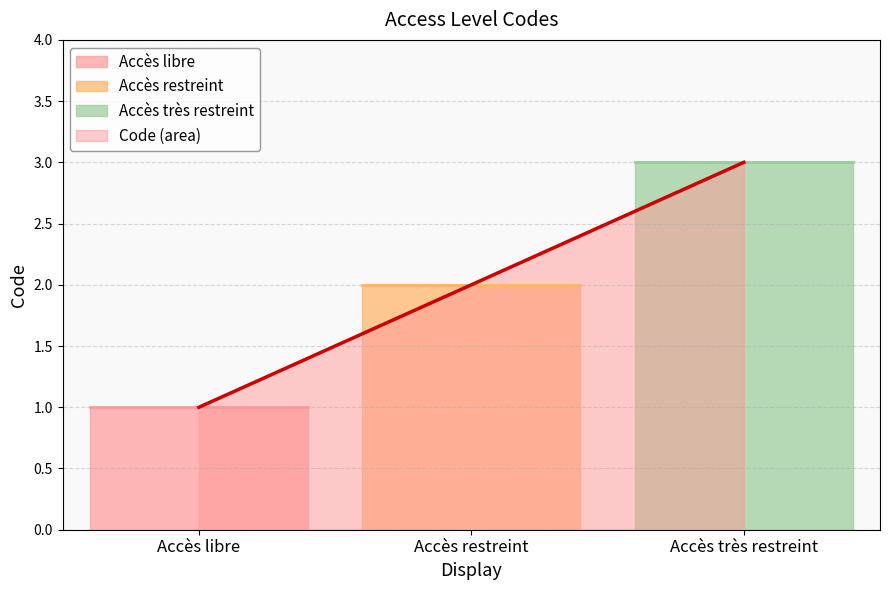

Is it true that the value at Accès restreint is 3?

False